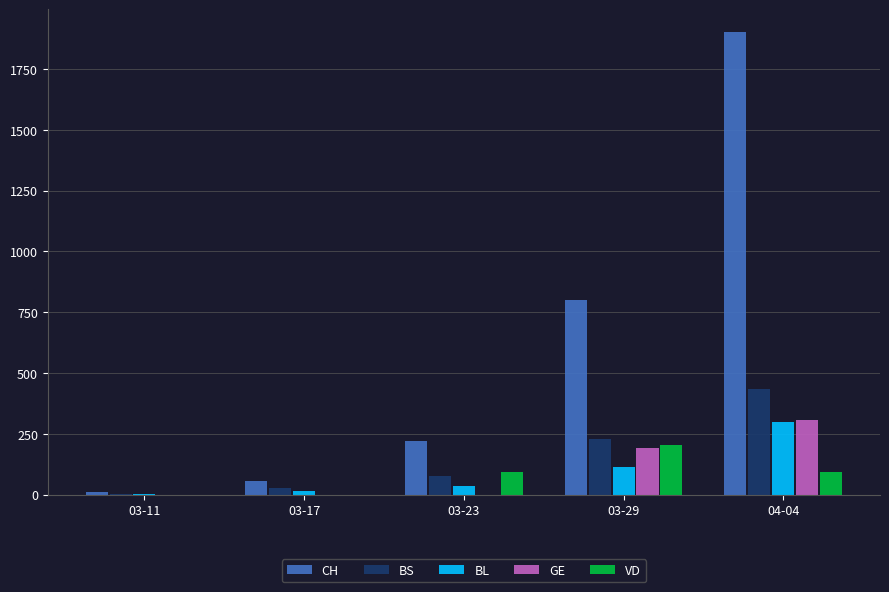

What is the maximum value shown in the chart?

1901